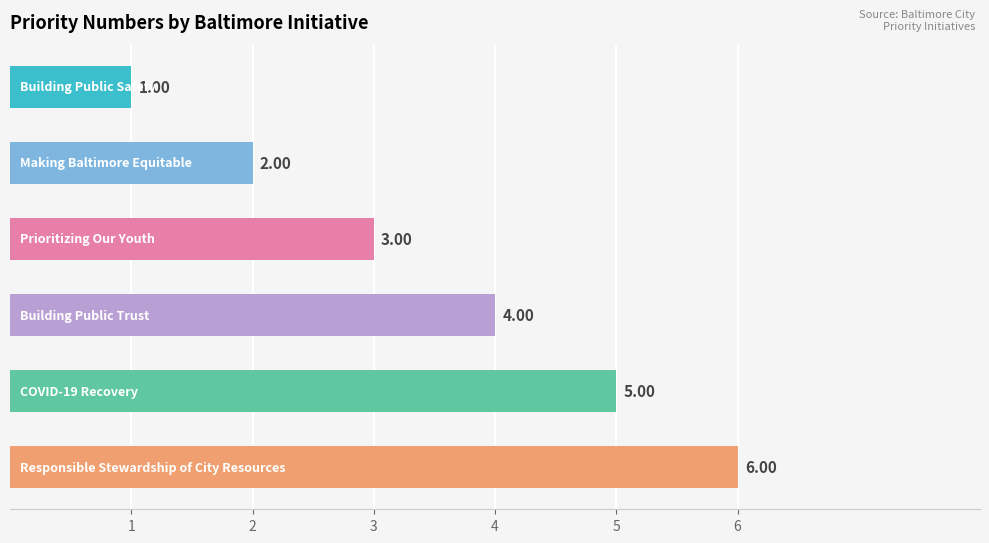

What is the sum of all values?

21